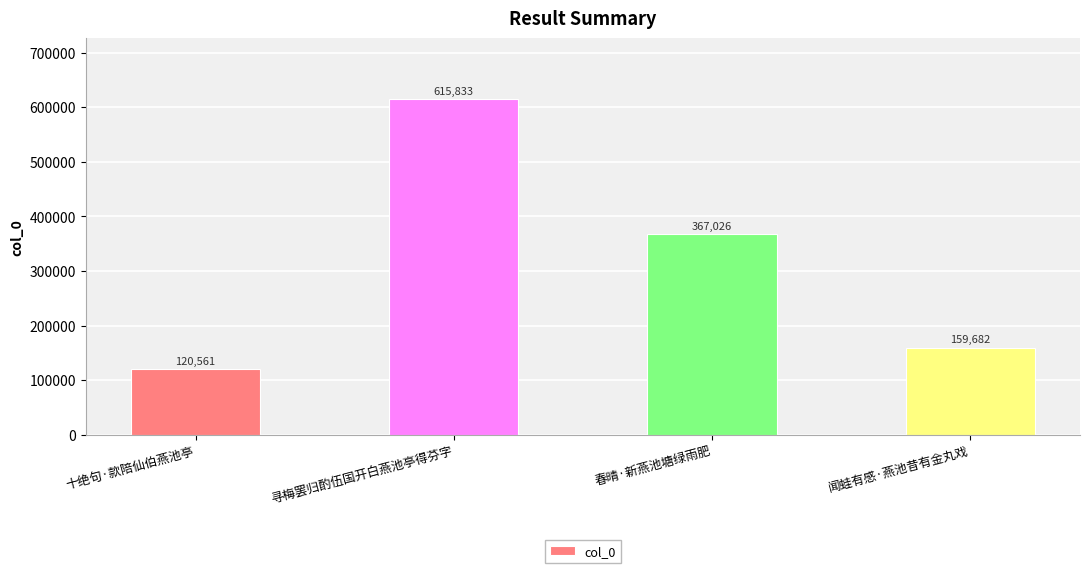

Which label corresponds to the largest value in the chart?

寻梅罢归酌伍国开白燕池亭得芬字